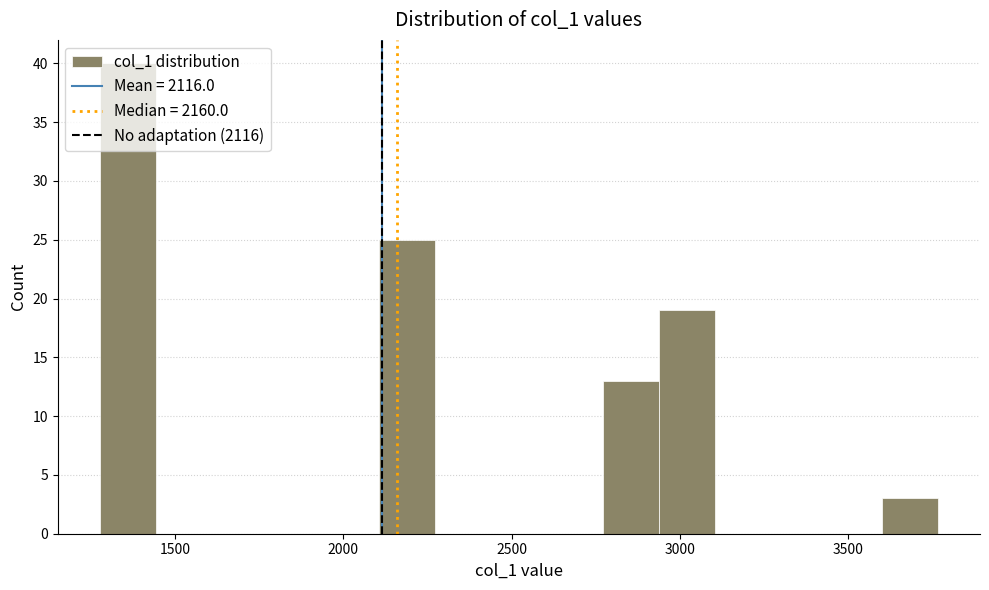

Around what value on the x-axis is the tallest bar? Give the approximate position of its centre, as read against the axis.

1350